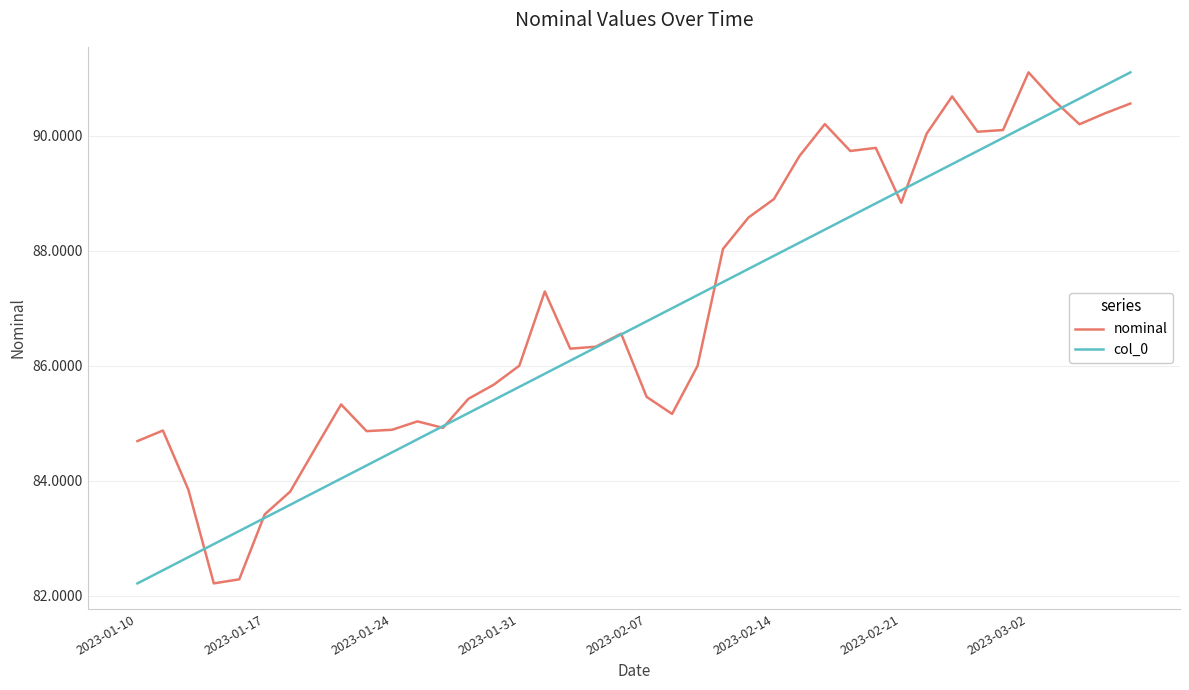

What is the minimum value shown in the chart?

82.2